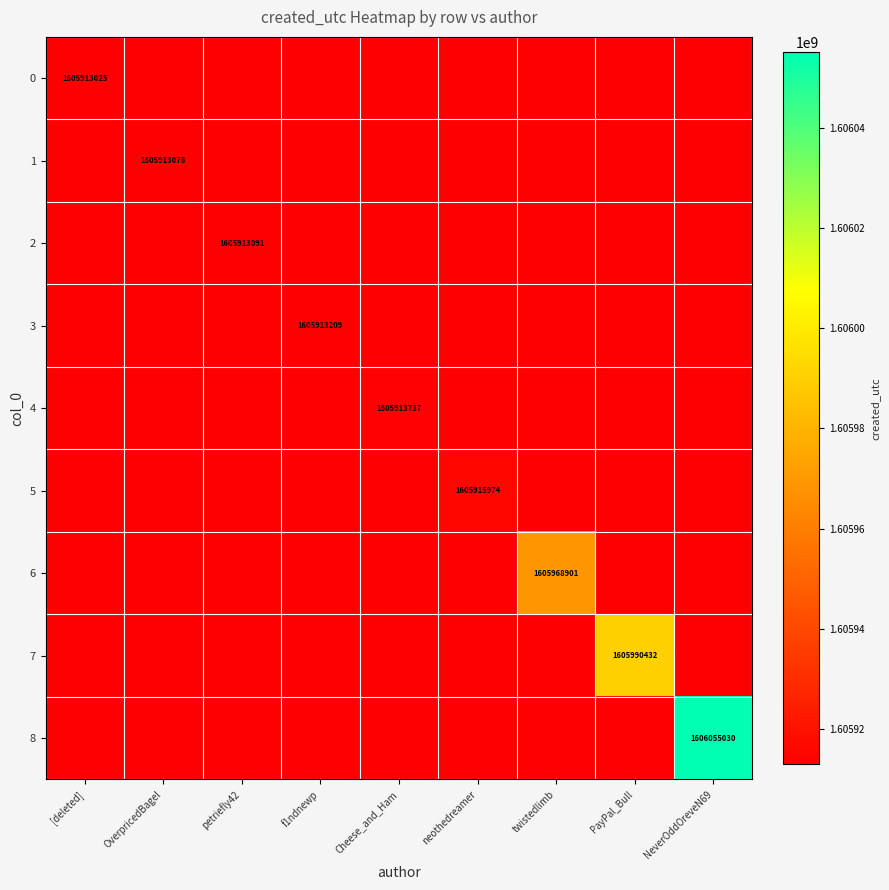

At petriefly42, list the series in order from smallest to largest.

0, 1, 2, 3, 4, 5, 6, 7, 8